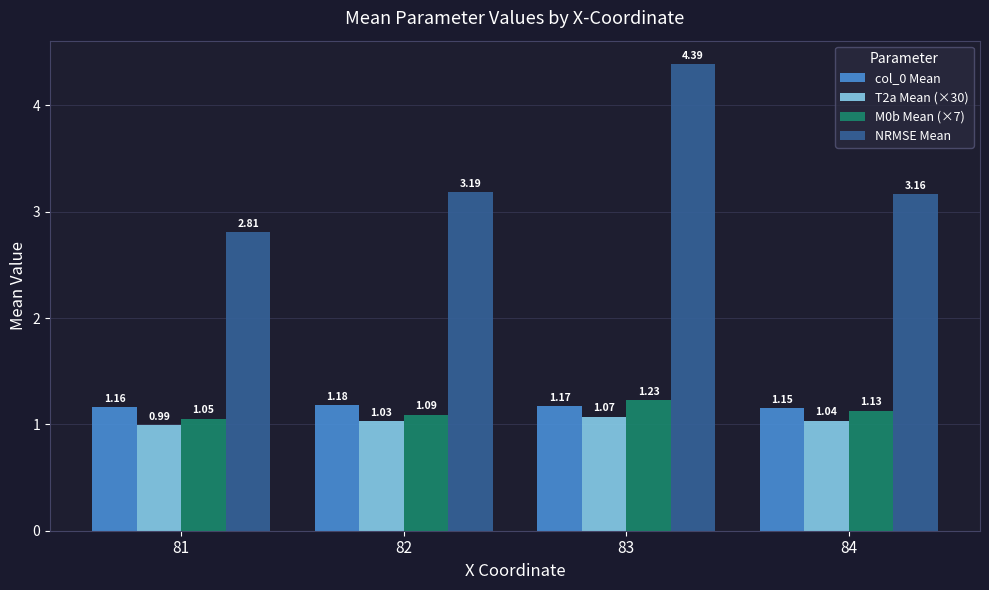

At how many categories does at least one series exceed 2?

4